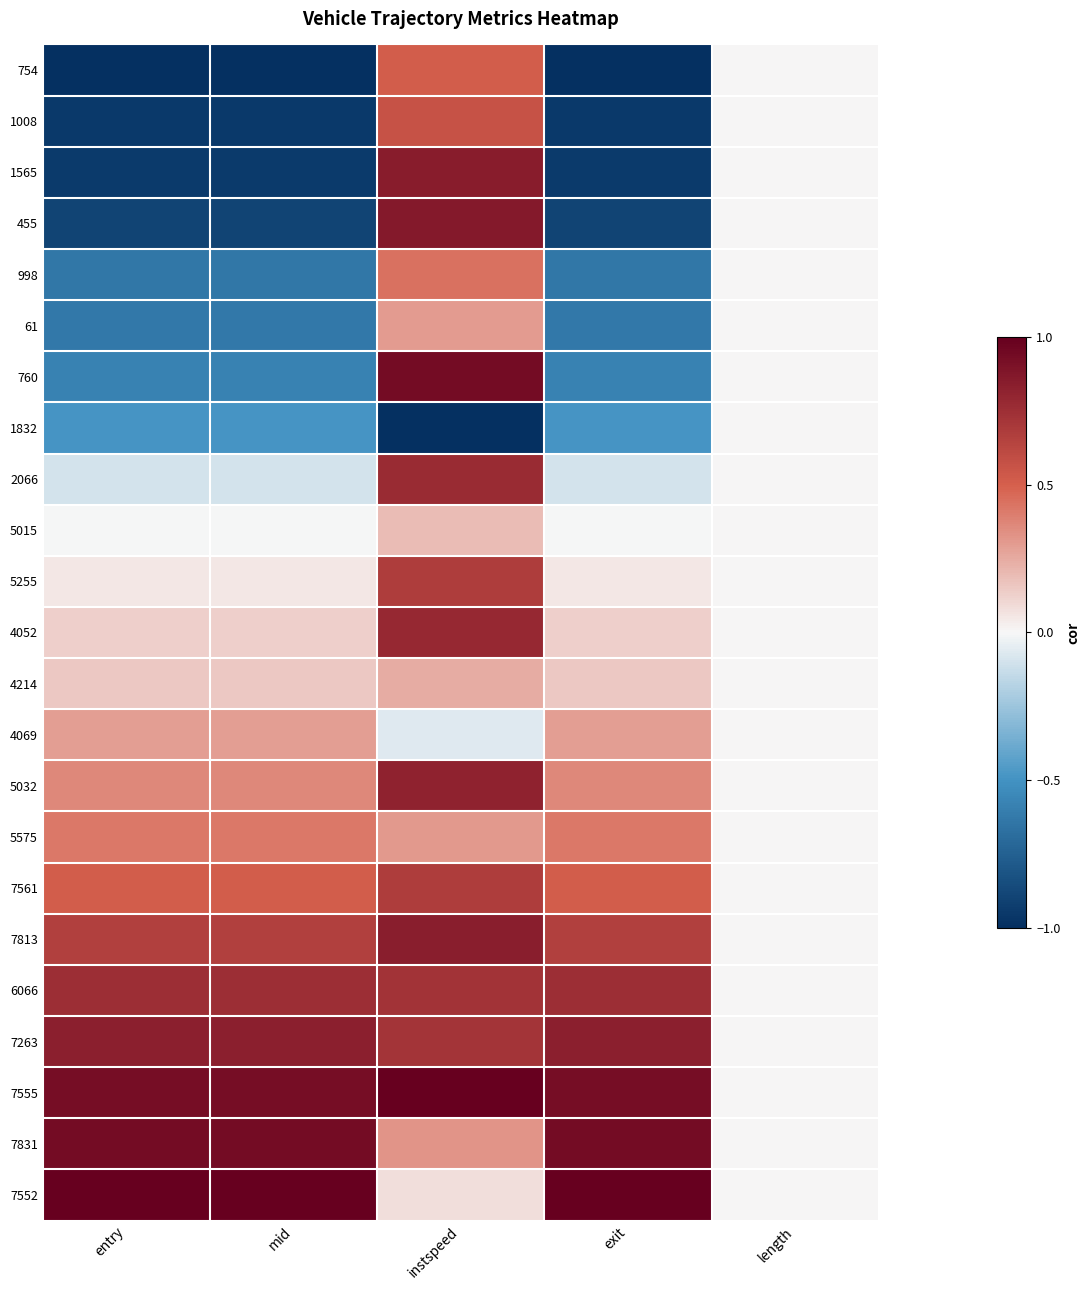

Reading right to left, transcribe all the data shown in this chart.

754: length=0.0	exit=-1.0	instspeed=0.5	mid=-1.0	entry=-1.0
1008: length=0.0	exit=-1.0	instspeed=0.6	mid=-1.0	entry=-1.0
1565: length=0.0	exit=-0.9	instspeed=0.9	mid=-0.9	entry=-0.9
455: length=0.0	exit=-0.9	instspeed=0.9	mid=-0.9	entry=-0.9
998: length=0.0	exit=-0.6	instspeed=0.4	mid=-0.6	entry=-0.6
61: length=0.0	exit=-0.6	instspeed=0.3	mid=-0.6	entry=-0.6
760: length=0.0	exit=-0.6	instspeed=0.9	mid=-0.6	entry=-0.6
1832: length=0.0	exit=-0.5	instspeed=-1.0	mid=-0.5	entry=-0.5
2066: length=0.0	exit=-0.1	instspeed=0.8	mid=-0.1	entry=-0.1
5015: length=0.0	exit=-0.0	instspeed=0.2	mid=-0.0	entry=-0.0
5255: length=0.0	exit=0.1	instspeed=0.7	mid=0.1	entry=0.1
4052: length=0.0	exit=0.1	instspeed=0.8	mid=0.1	entry=0.1
4214: length=0.0	exit=0.2	instspeed=0.2	mid=0.2	entry=0.2
4069: length=0.0	exit=0.3	instspeed=-0.1	mid=0.3	entry=0.3
5032: length=0.0	exit=0.4	instspeed=0.8	mid=0.4	entry=0.4
5575: length=0.0	exit=0.4	instspeed=0.3	mid=0.4	entry=0.4
7561: length=0.0	exit=0.5	instspeed=0.7	mid=0.5	entry=0.5
7813: length=0.0	exit=0.7	instspeed=0.8	mid=0.7	entry=0.7
6066: length=0.0	exit=0.8	instspeed=0.7	mid=0.8	entry=0.8
7263: length=0.0	exit=0.8	instspeed=0.7	mid=0.8	entry=0.8
7555: length=0.0	exit=0.9	instspeed=1.0	mid=0.9	entry=0.9
7831: length=0.0	exit=0.9	instspeed=0.3	mid=0.9	entry=0.9
7552: length=0.0	exit=1.0	instspeed=0.1	mid=1.0	entry=1.0